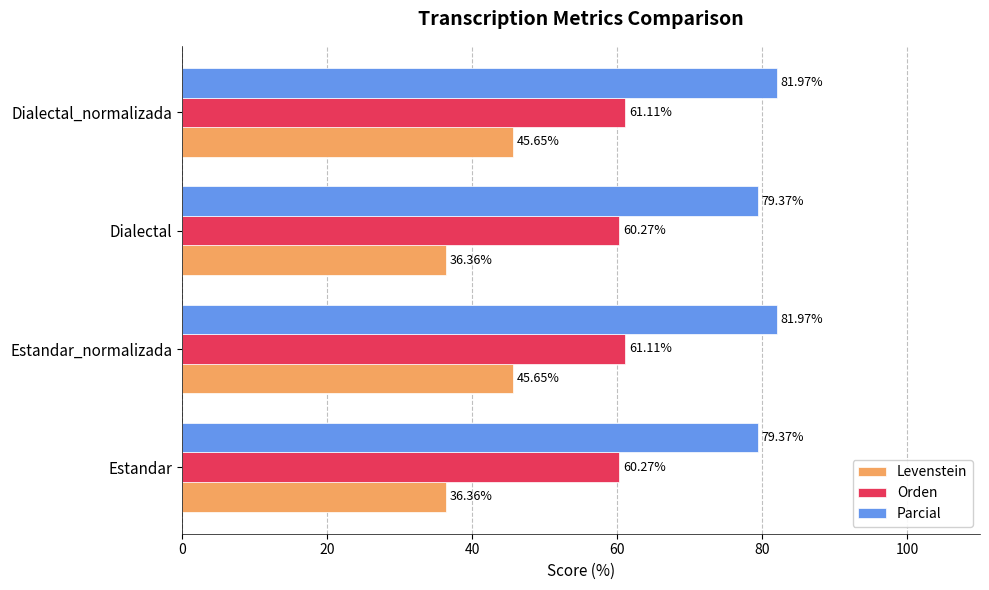

Is the value of Levenstein at Dialectal greater than the value of Orden at Dialectal_normalizada?

No